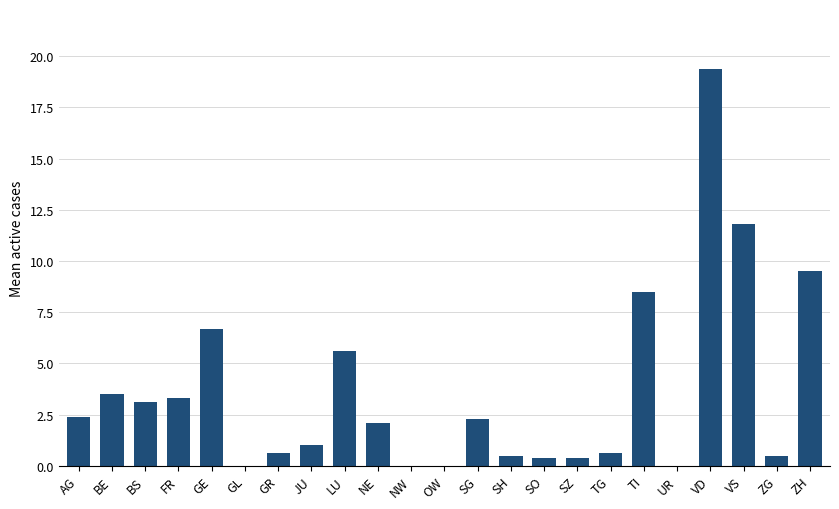

Which has a higher value, LU or GL?

LU